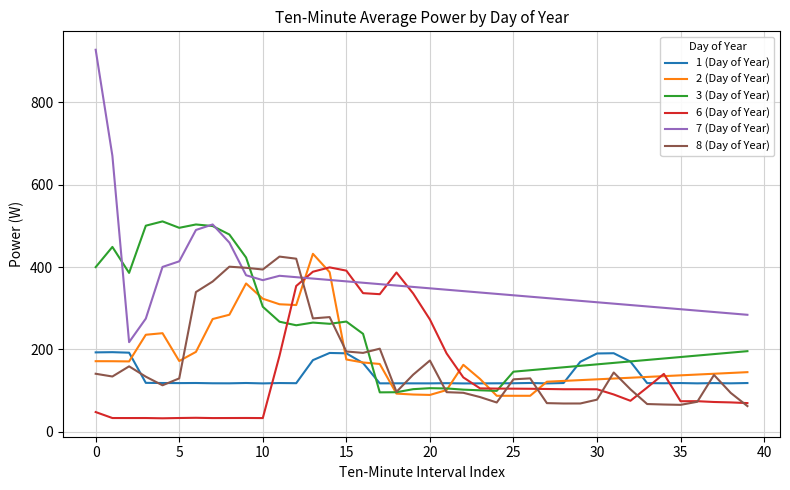

What is the maximum value shown in the chart?

927.6